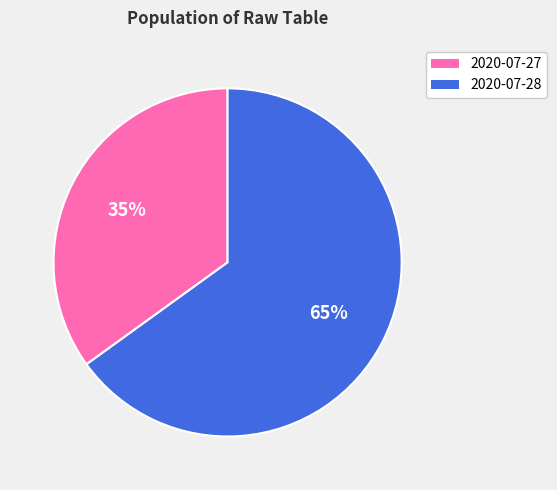

True or false: 2020-07-28 accounts for 71% of the total.

False